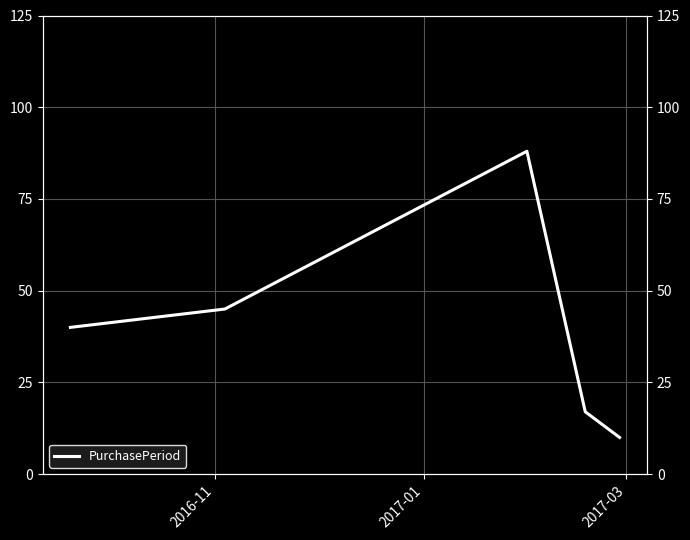

How many lines are shown in the chart?

1